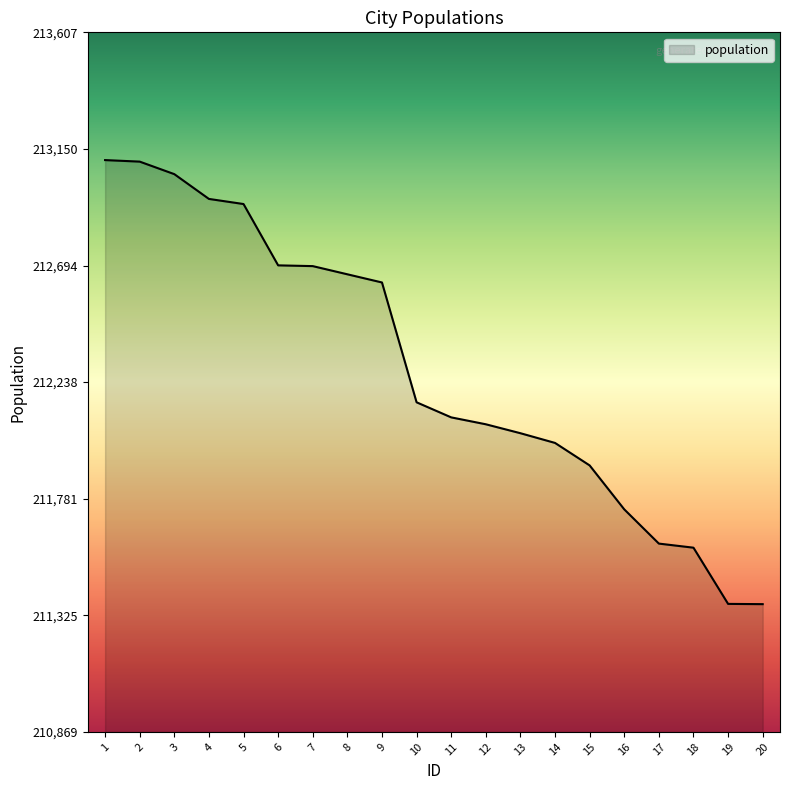

How many lines are shown in the chart?

1